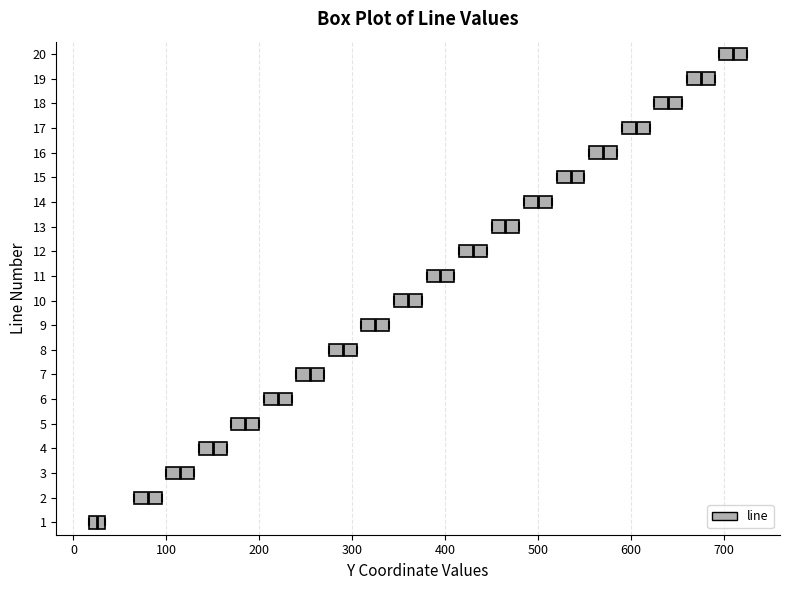

Where is the right edge of the box at y = 20 on the x-axis? The values are not printed on the chart, so give them approximately, as read against the axis.

730